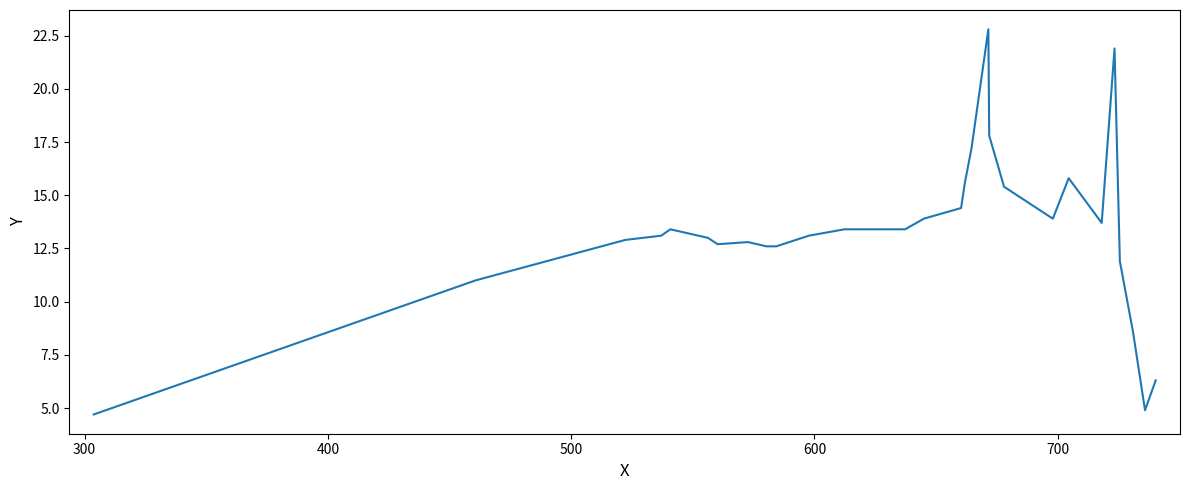

What is the greatest value displayed?

22.8